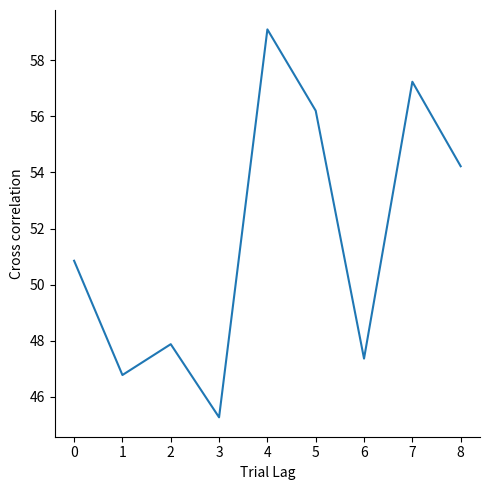

List the labels in order of value, largest first.

4, 7, 5, 8, 0, 2, 6, 1, 3